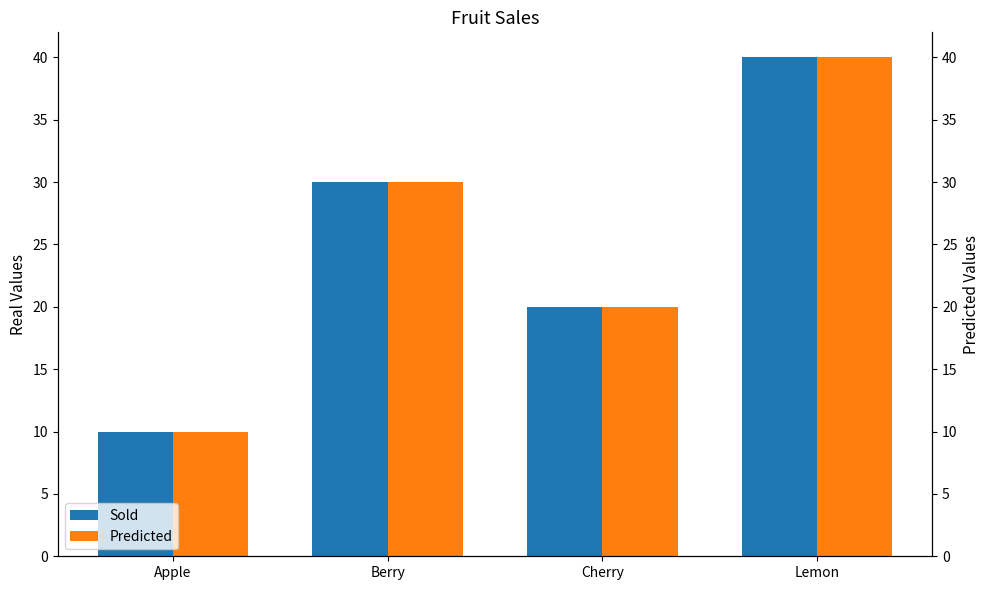

What are all the series names shown in the legend?

Sold, Predicted